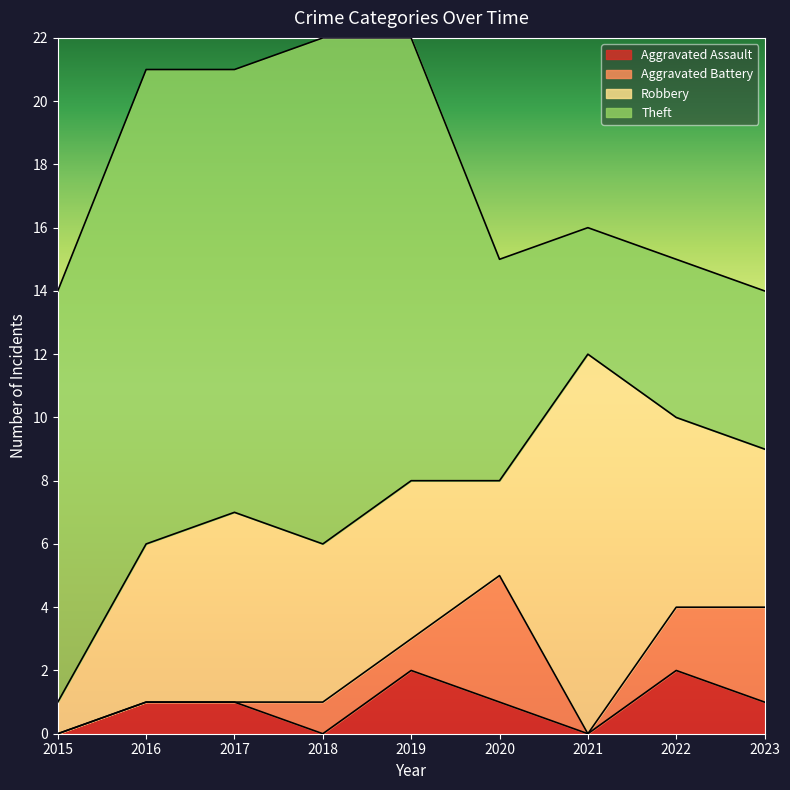

Read the Aggravated Assault value at 2016.

1